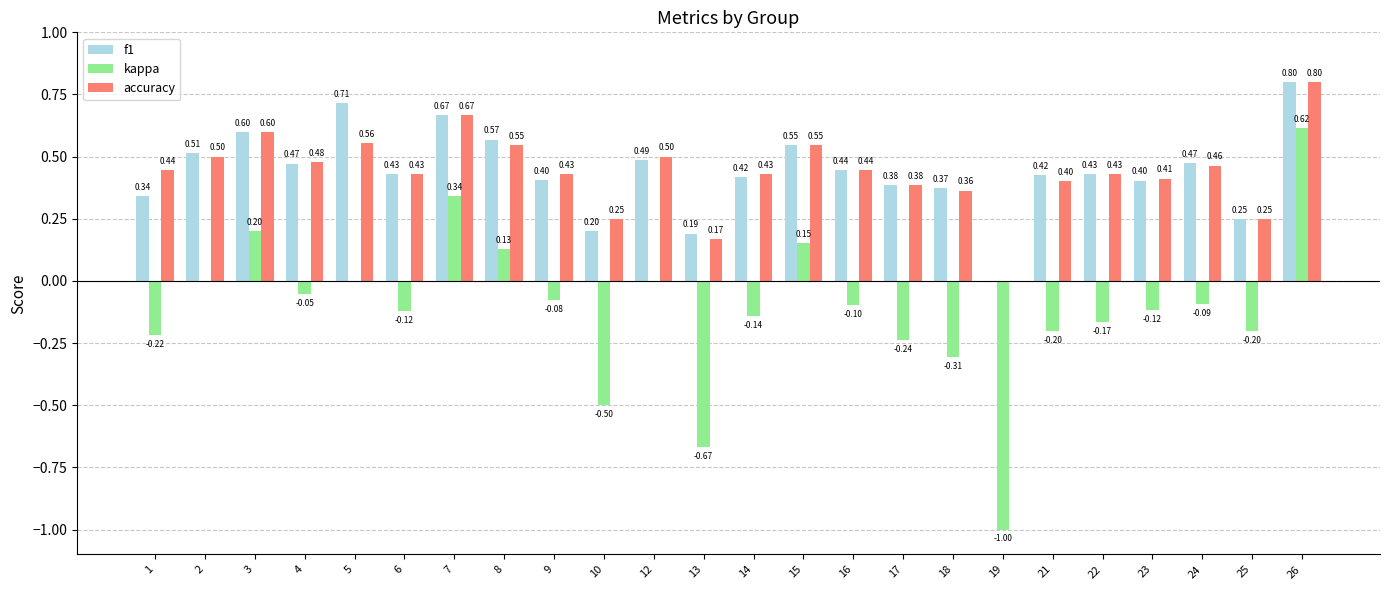

Between 6 and 14, which series saw the biggest shift?

kappa